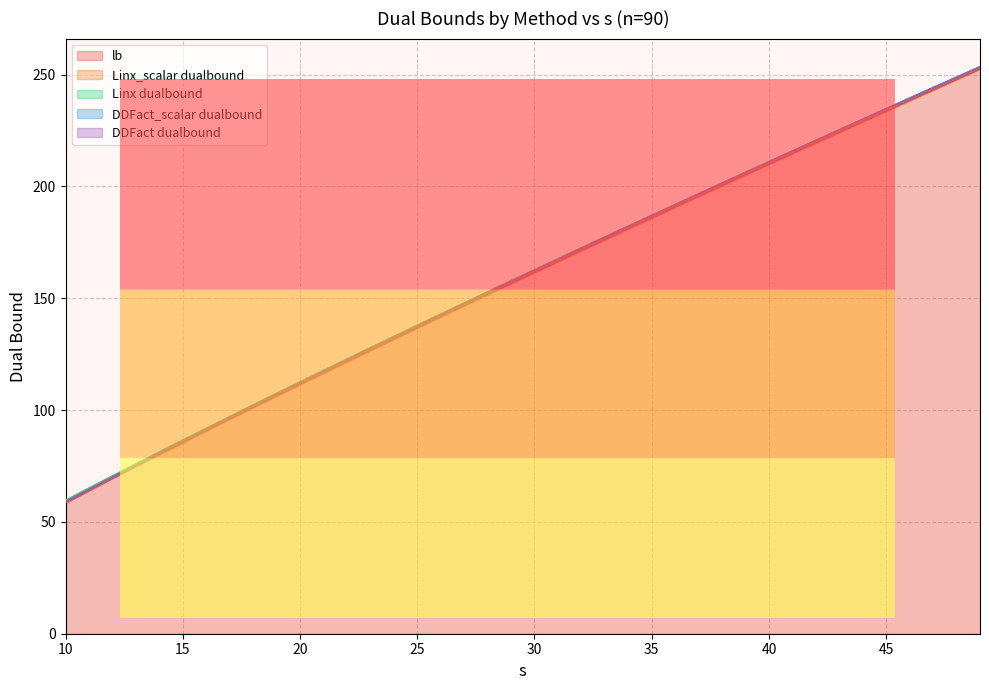

How many values in the info_Linx.dualbound series exceed 162?

20